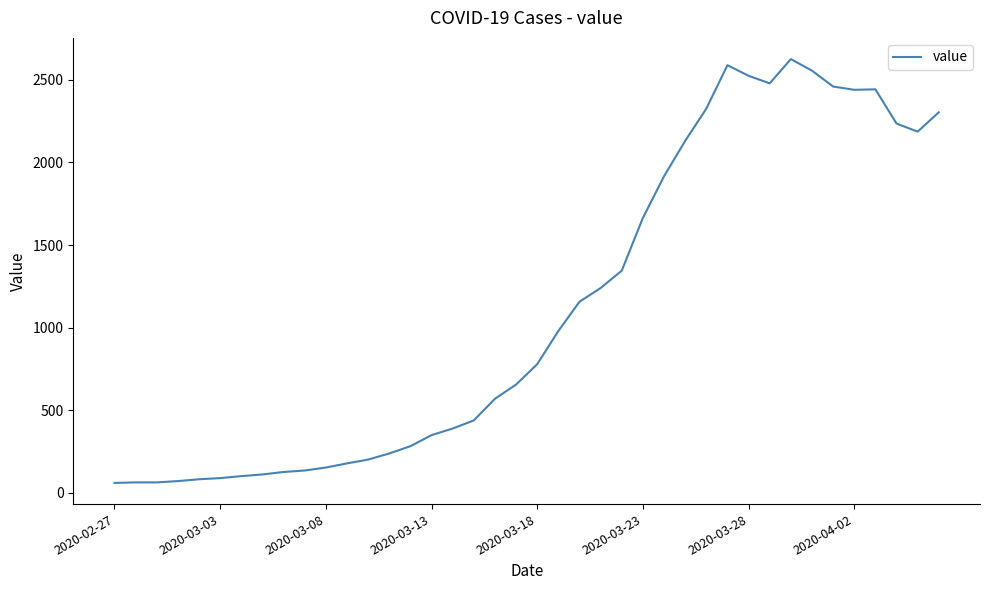

Does the chart display data point markers on the line(s)?

No